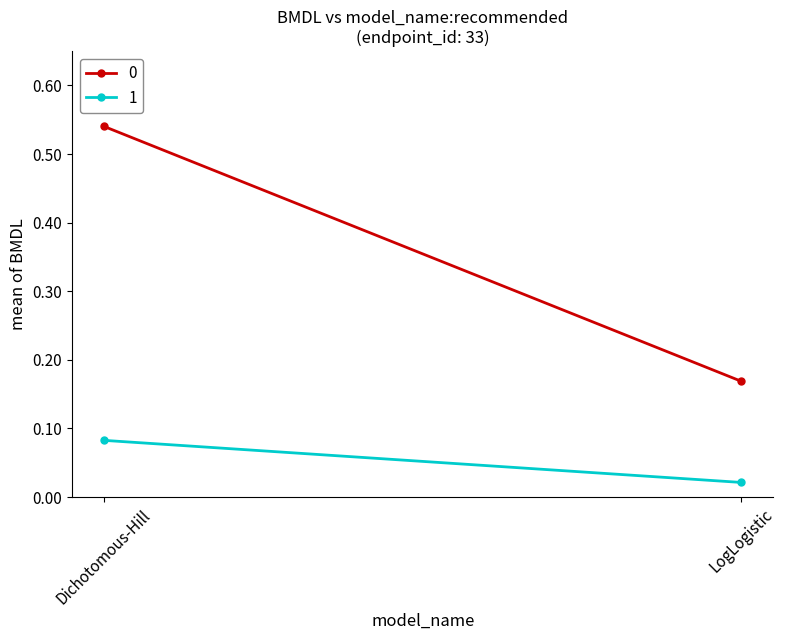

At how many categories does at least one series exceed 0?

2